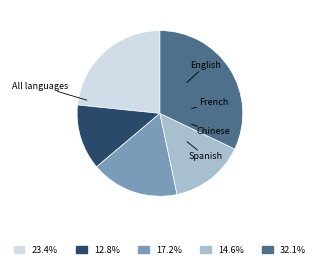

Is there any slice that represents more than half of the pie?

No